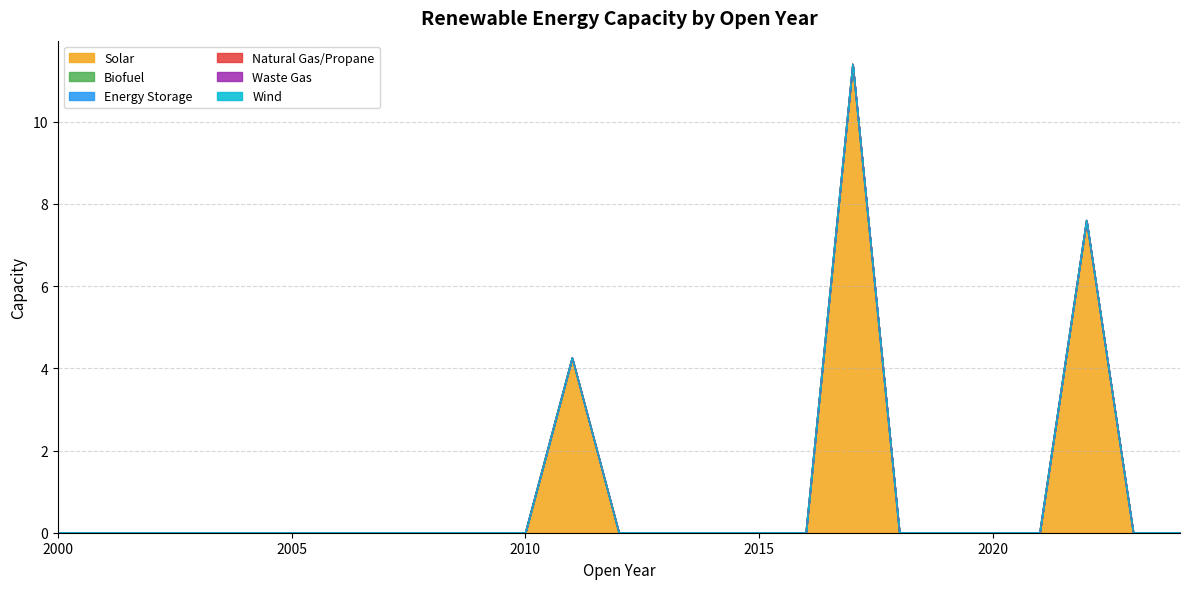

Reading right to left, what are all the values shown in this chart?

Solar: 0.0	0.0	7.6	0.0	0.0	0.0	0.0	11.4	0.0	0.0	0.0	0.0	0.0	4.3	0.0	0.0	0.0	0.0	0.0	0.0	0.0	0.0	0.0	0.0	0.0
Biofuel: 0.0	0.0	0.0	0.0	0.0	0.0	0.0	0.0	0.0	0.0	0.0	0.0	0.0	0.0	0.0	0.0	0.0	0.0	0.0	0.0	0.0	0.0	0.0	0.0	0.0
Energy Storage: 0.0	0.0	0.0	0.0	0.0	0.0	0.0	0.0	0.0	0.0	0.0	0.0	0.0	0.0	0.0	0.0	0.0	0.0	0.0	0.0	0.0	0.0	0.0	0.0	0.0
Natural Gas/Propane: 0.0	0.0	0.0	0.0	0.0	0.0	0.0	0.0	0.0	0.0	0.0	0.0	0.0	0.0	0.0	0.0	0.0	0.0	0.0	0.0	0.0	0.0	0.0	0.0	0.0
Waste Gas: 0.0	0.0	0.0	0.0	0.0	0.0	0.0	0.0	0.0	0.0	0.0	0.0	0.0	0.0	0.0	0.0	0.0	0.0	0.0	0.0	0.0	0.0	0.0	0.0	0.0
Wind: 0.0	0.0	0.0	0.0	0.0	0.0	0.0	0.0	0.0	0.0	0.0	0.0	0.0	0.0	0.0	0.0	0.0	0.0	0.0	0.0	0.0	0.0	0.0	0.0	0.0